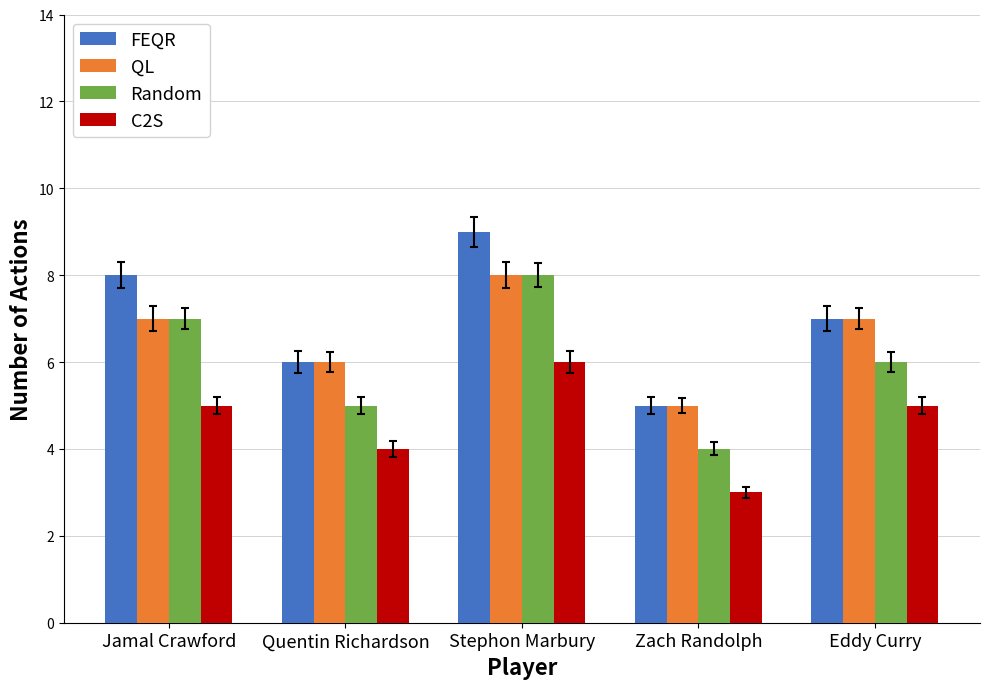

Does the chart contain any negative values?

No